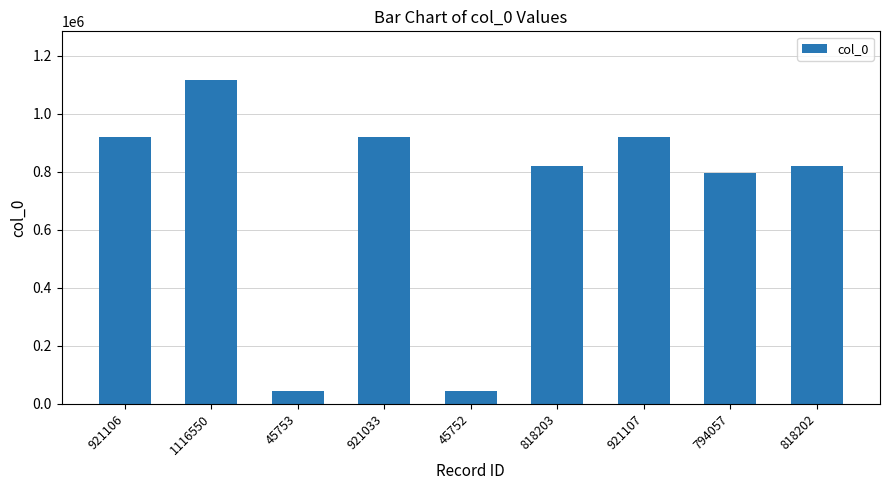

What is the sum of the values at 921106 and 794057?

1715163